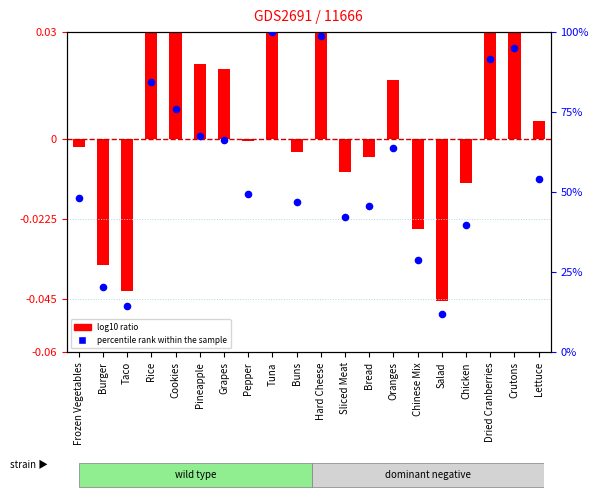

What is the change in value from Cookies to Pineapple?

-8.4